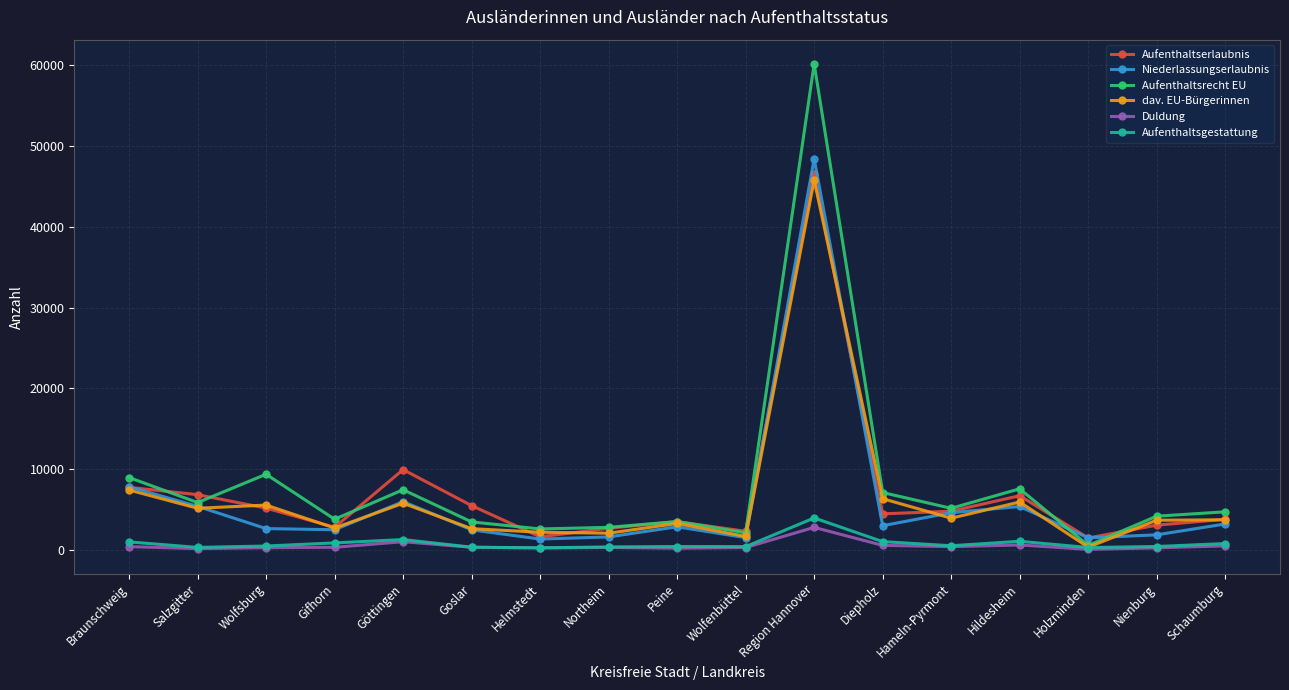

What is the maximum value for dav. EU-Bürgerinnen?

45760